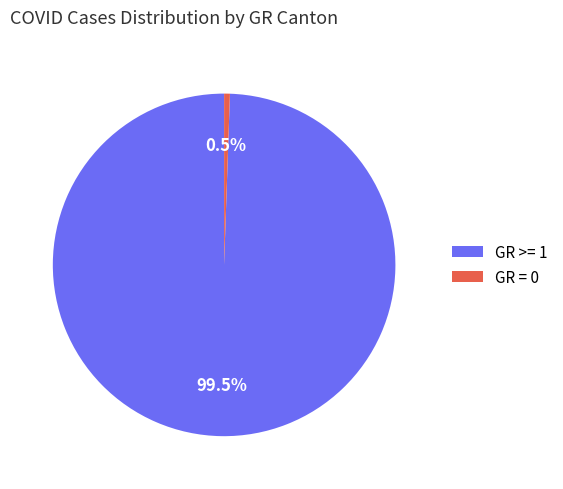

Which has a higher value, GR = 0 or GR >= 1?

GR >= 1